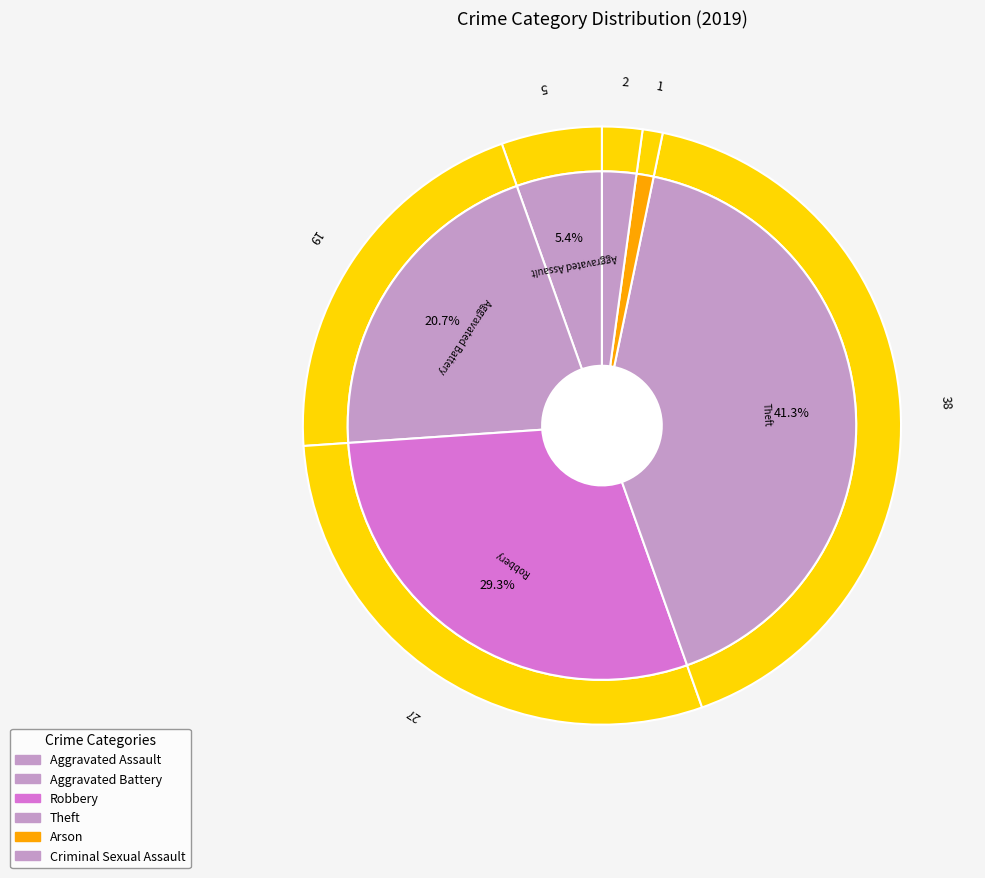

Approximately how many times larger is the value at Robbery compared to Arson?

27.0